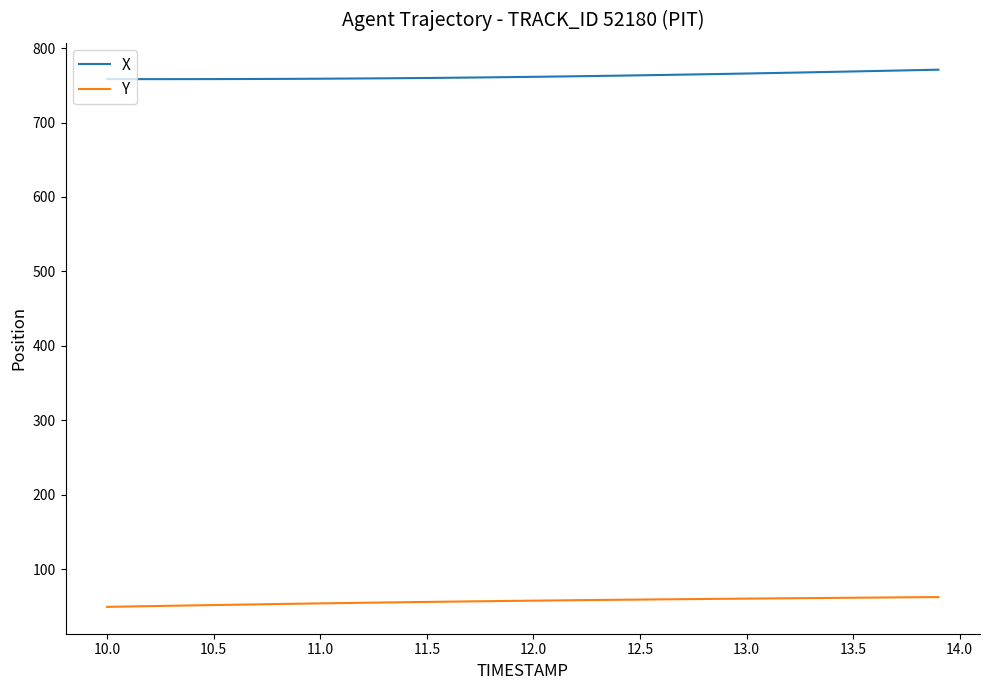

What is the highest value of the Y series?

62.8